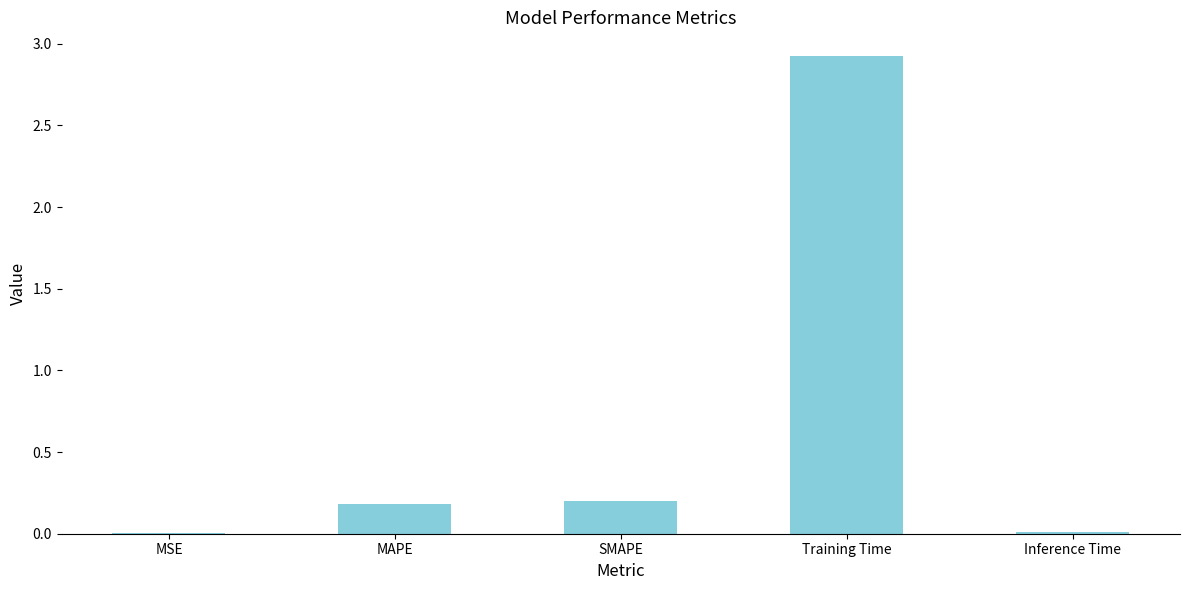

What is the change in value from MSE to SMAPE?

+0.2